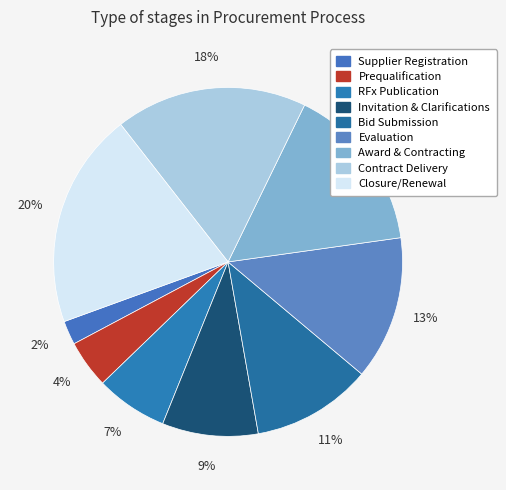

To the nearest percent, what is the average slice percentage?

11%